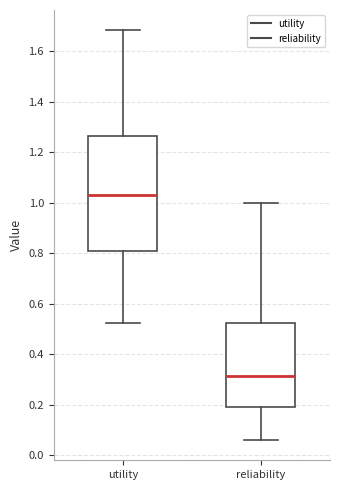

Reading left to right, transcribe this box plot: for each box, give where its median line is, the range the box spans, and where its two whiskers end, as read against the y-axis. The values are not printed on the chart, so give them approximately, as read against the axis.

utility: median 1.04, box 0.80 to 1.26, whiskers 0.52 to 1.68
reliability: median 0.32, box 0.20 to 0.52, whiskers 0.06 to 1.00